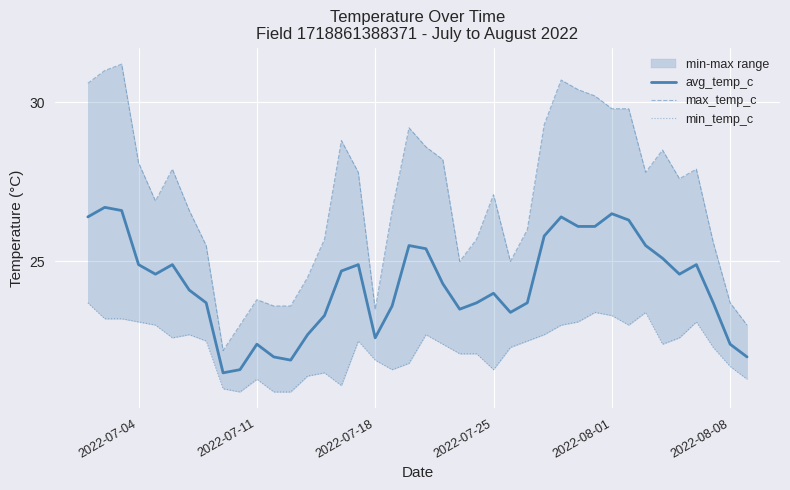

Count the number of categories in the chart.

40